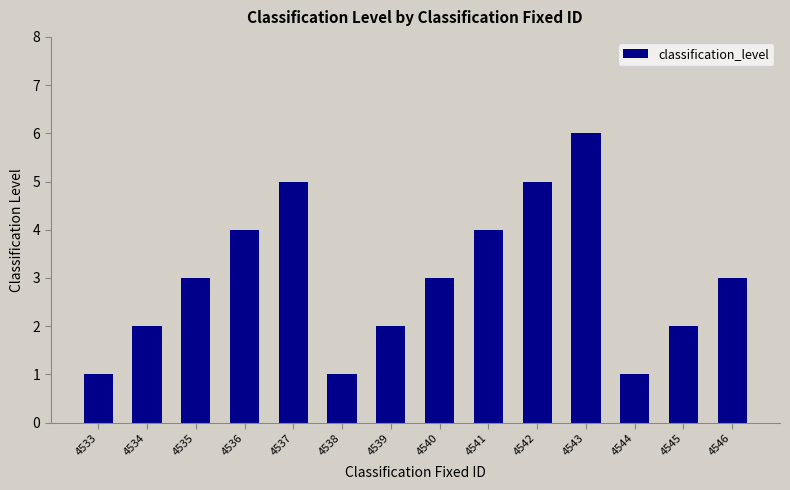

What is the sum of all values?

42